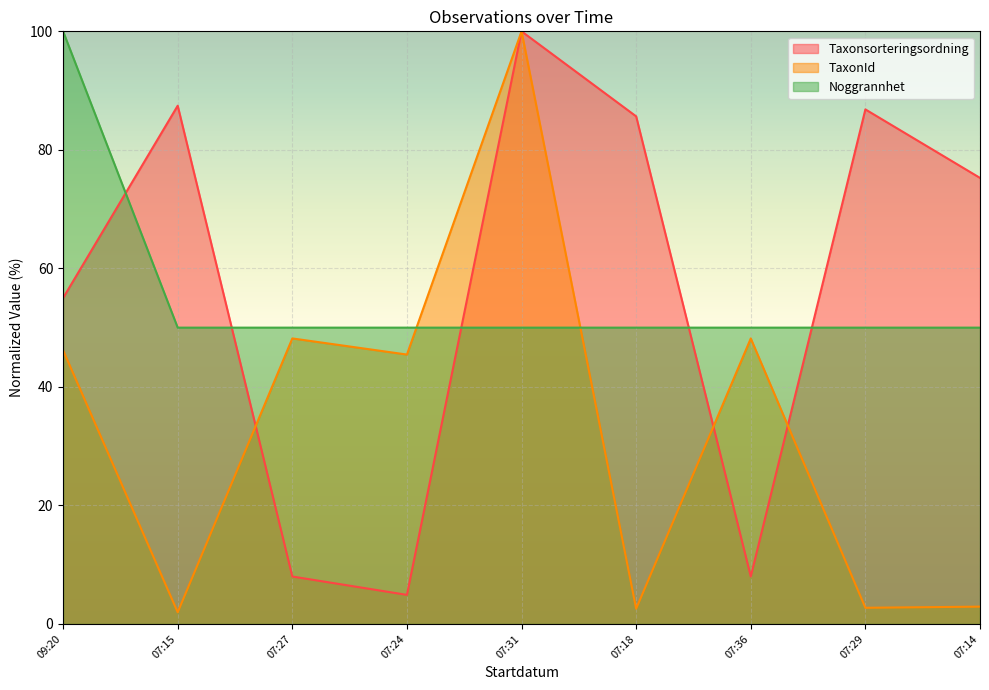

Which category has the highest value in the Noggrannhet series?

09:20